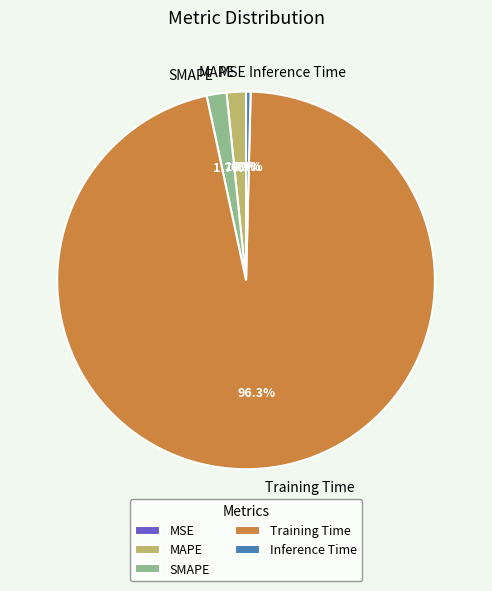

What portion of the pie excludes Inference Time?

99.6%